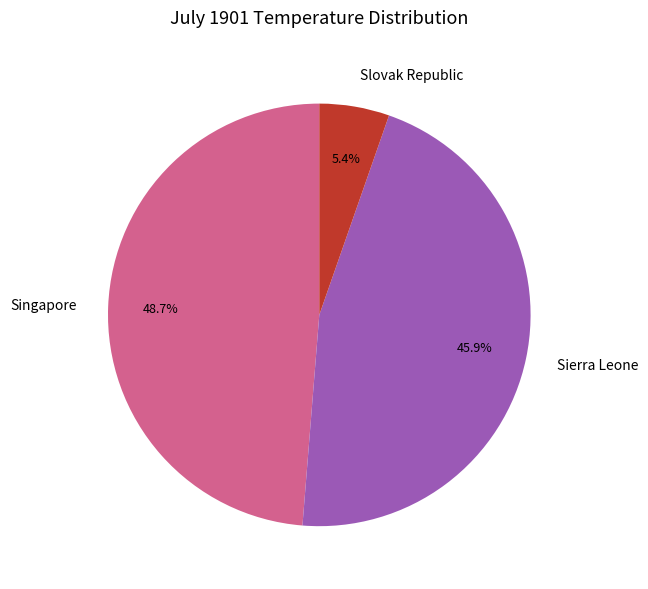

To the nearest percent, what percentage of the pie is Sierra Leone?

46%